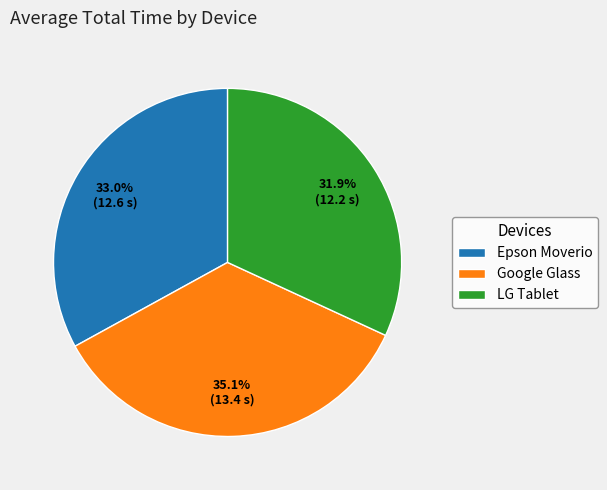

To the nearest percent, what is the average slice percentage?

33%